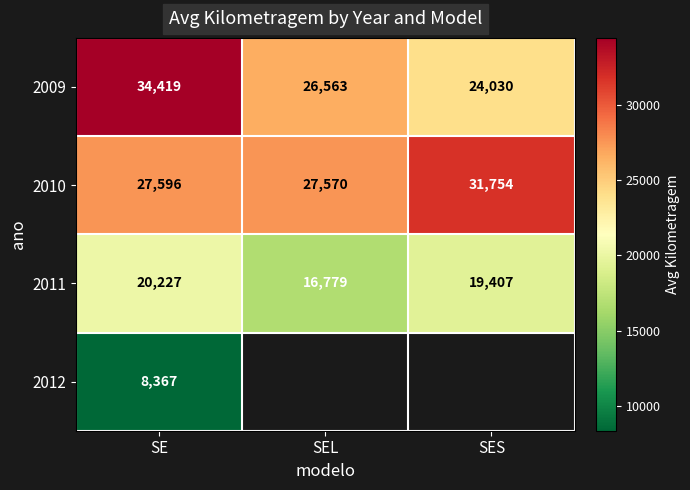

The 2010 series shows 27596 at SE. True or false?

True